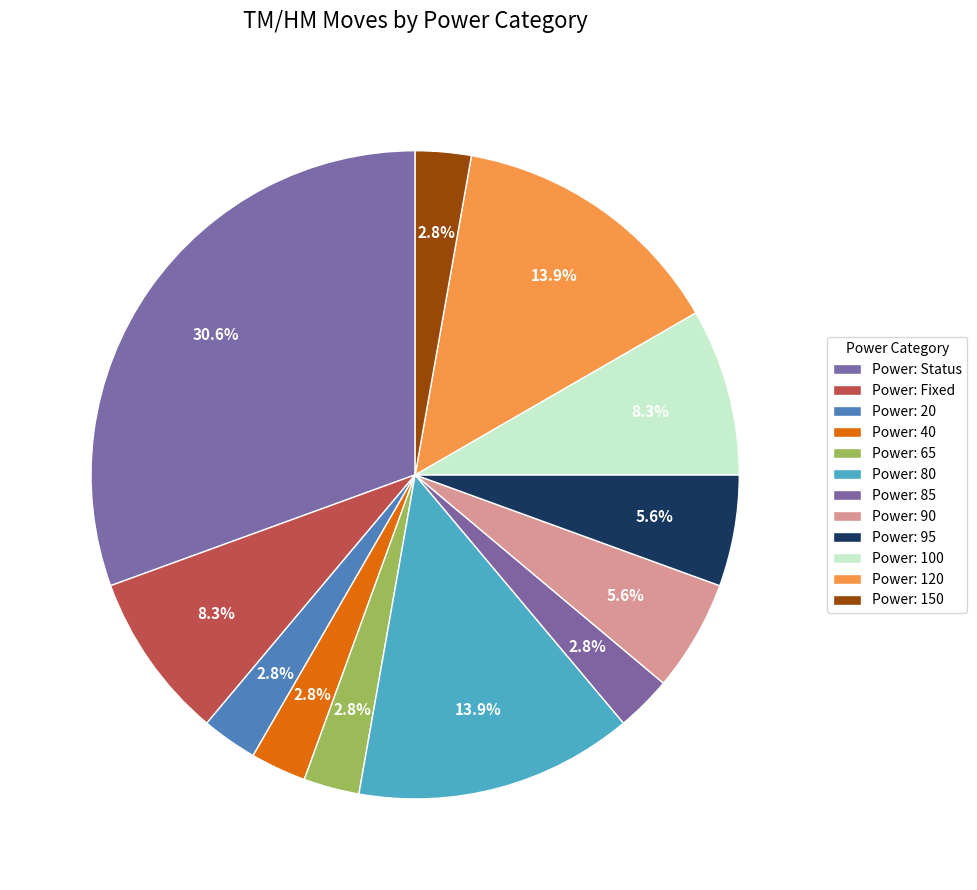

How many slices are in this pie chart?

12